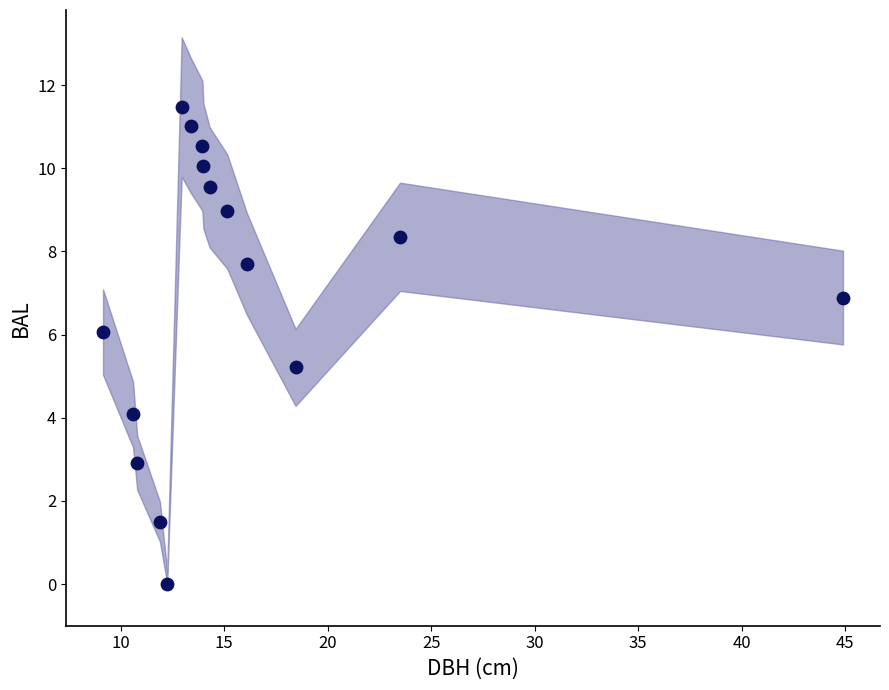

What is the range of Y values (max minus min)?

11.5